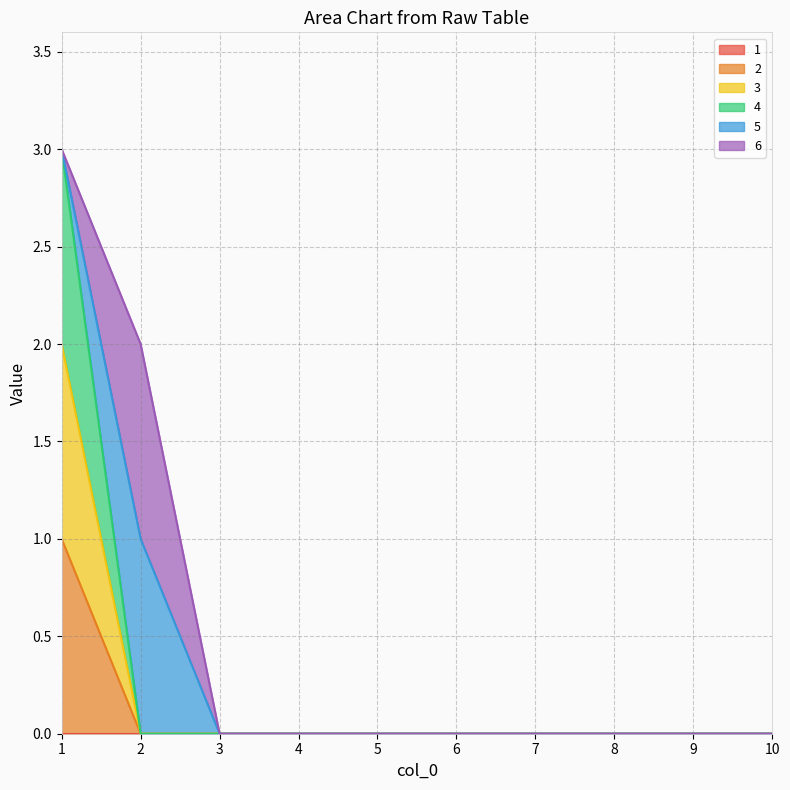

At which category is the sum across all series the highest?

1